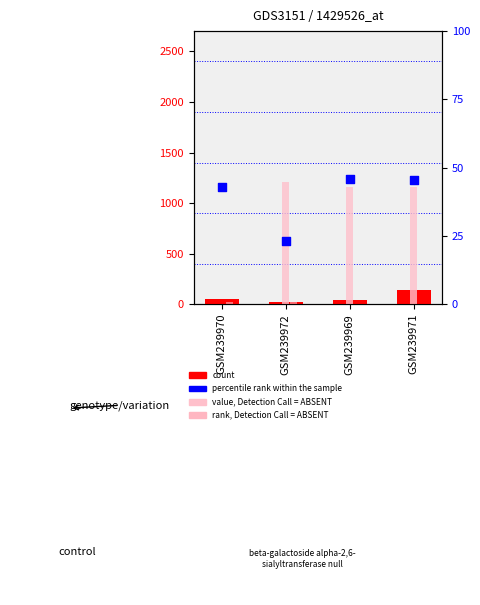

What is the total value across all series at GSM239971?

1340.7